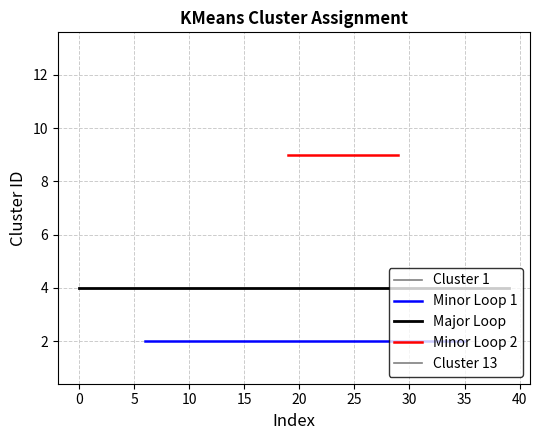

Rank the categories by value from highest to lowest.

21, 19, 27, 29, 0, 1, 2, 3, 4, 5, 8, 15, 17, 18, 23, 24, 26, 28, 31, 32, 33, 34, 36, 37, 38, 39, 6, 7, 9, 11, 12, 13, 14, 16, 20, 22, 25, 30, 35, 10